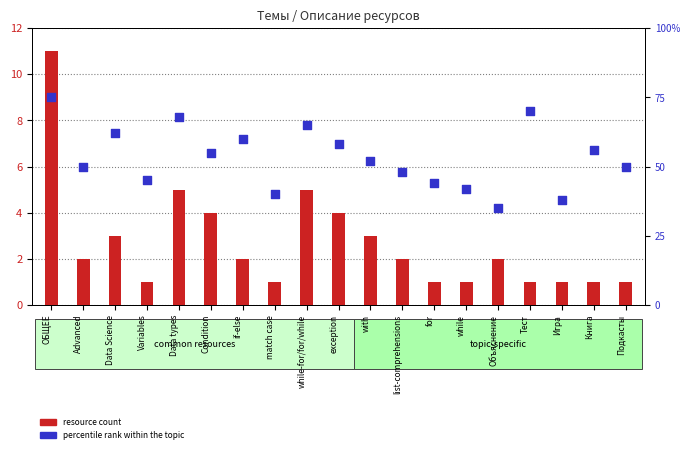

At which category is the sum across all series the highest?

ОБЩЕЕ